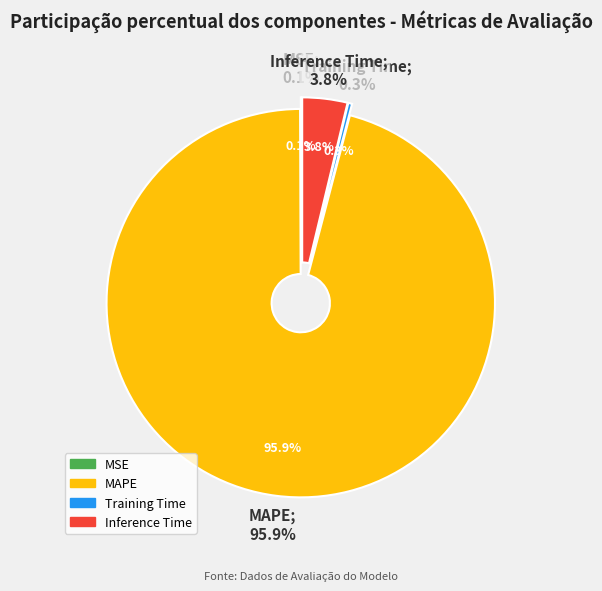

To the nearest percent, what is the difference between the largest and smallest slice percentages?

96%